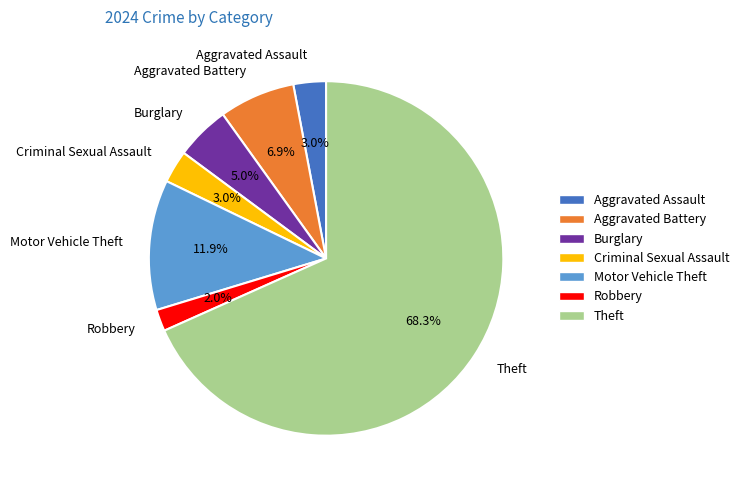

How many slices are in this pie chart?

7